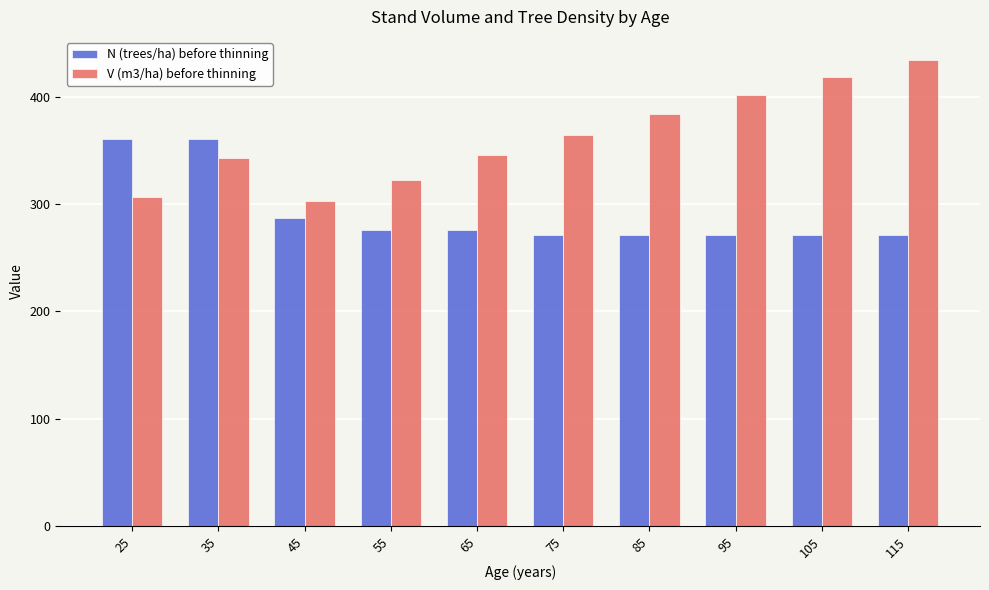

The value of V (m3/ha) before thinning at 75 is 575.8. True or false?

False